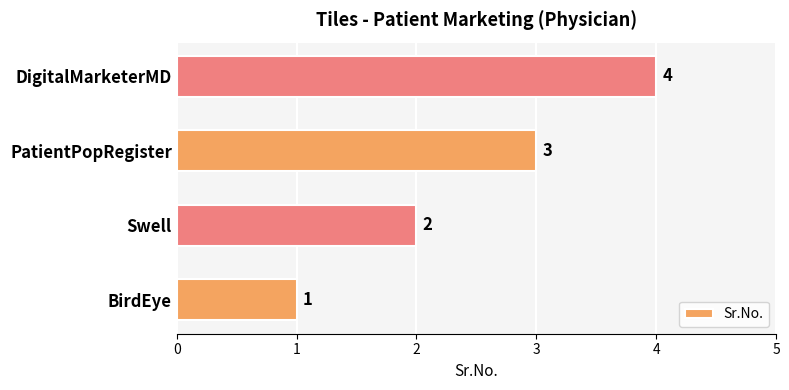

Where is the data nearest to the value 2?

Swell